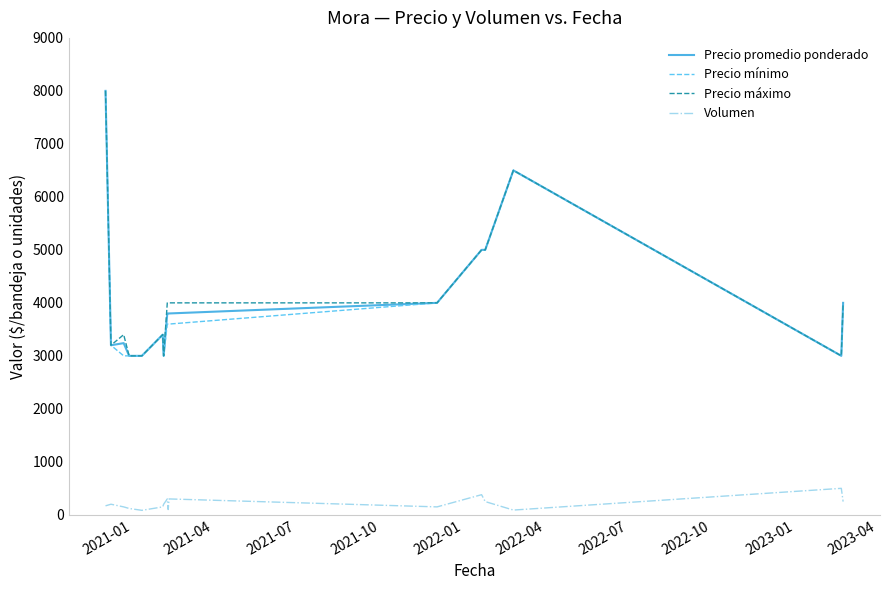

True or false: Volumen and Precio máximo cross at least once.

False